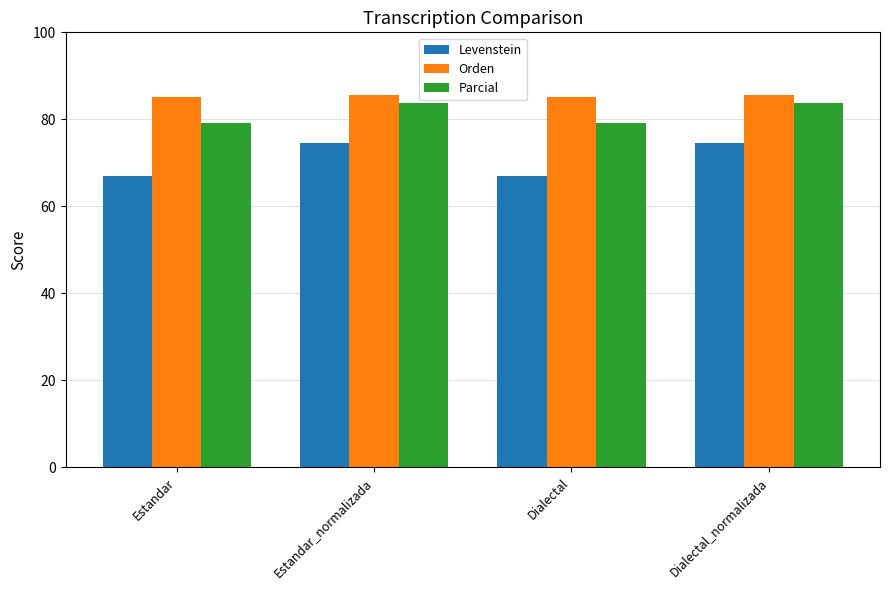

What is the difference between the maximum and minimum values in the Parcial series?

4.5